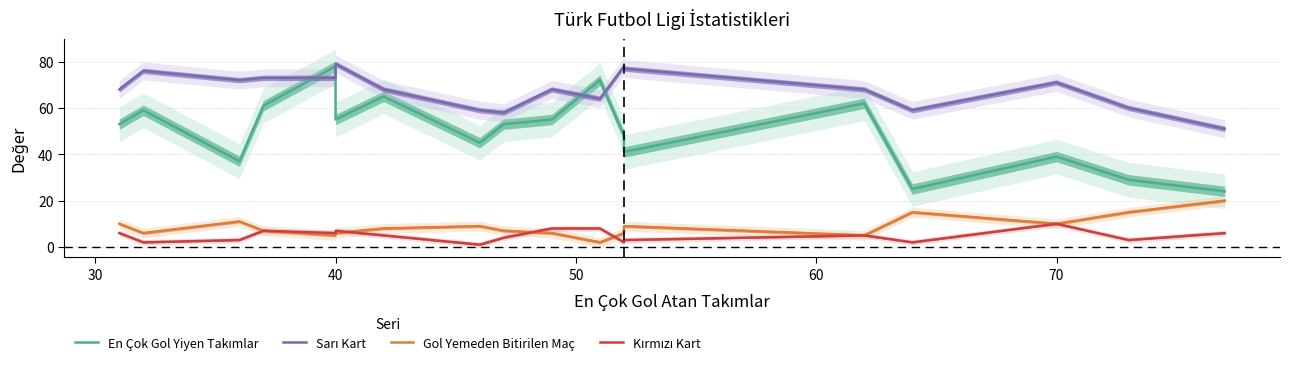

True or false: Gol Yemeden Bitirilen Maç and En Çok Gol Yiyen Takımlar cross at least once.

False